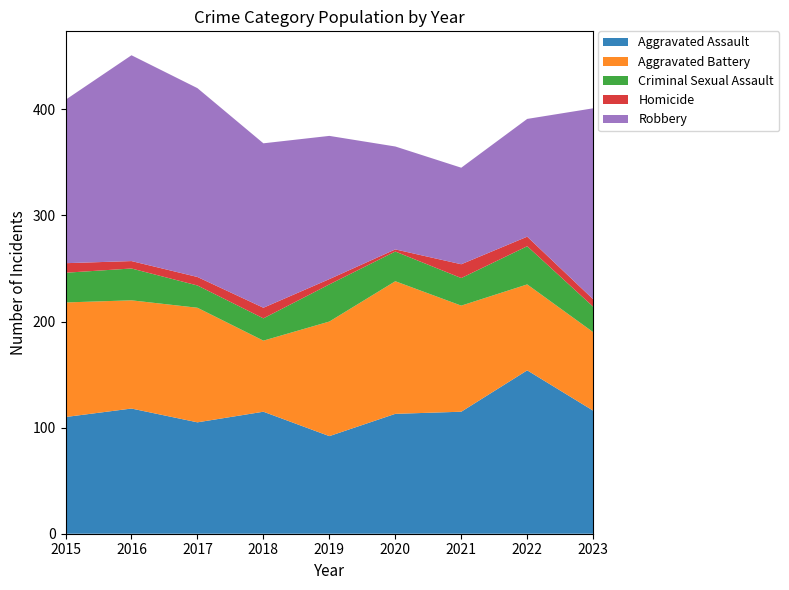

Reading left to right, extract all data points from this chart.

Aggravated Assault: 110	118	105	115	92	113	115	154	116
Aggravated Battery: 108	102	108	67	108	125	100	81	74
Criminal Sexual Assault: 28	30	21	21	35	28	26	36	24
Homicide: 9	7	8	10	5	2	13	9	7
Robbery: 154	194	178	155	135	97	91	111	180